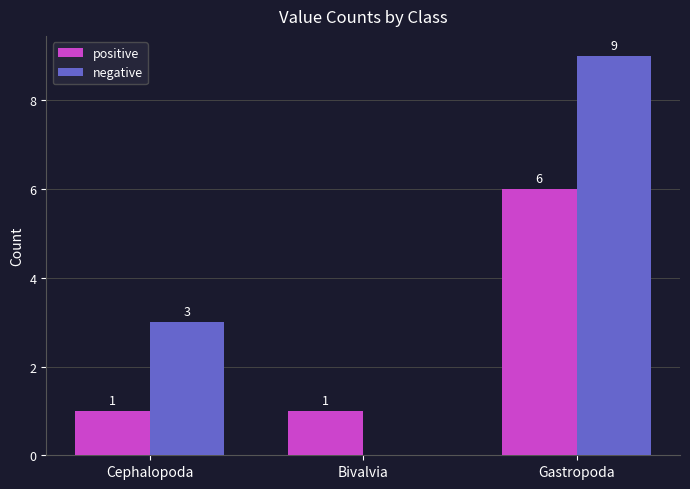

What is the total value across all series at Bivalvia?

1